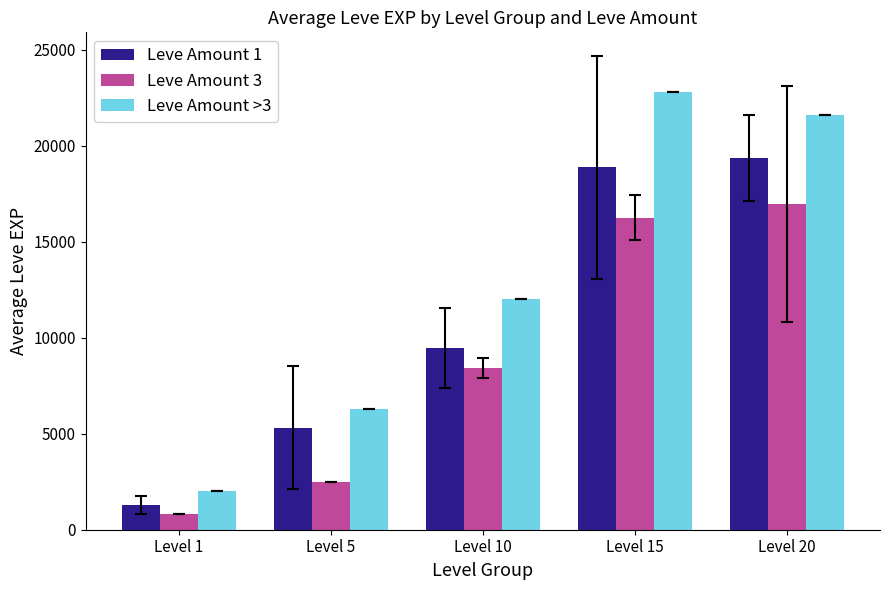

Rank the series by their average value, from highest to lowest.

Leve Amount >3, Leve Amount 1, Leve Amount 3